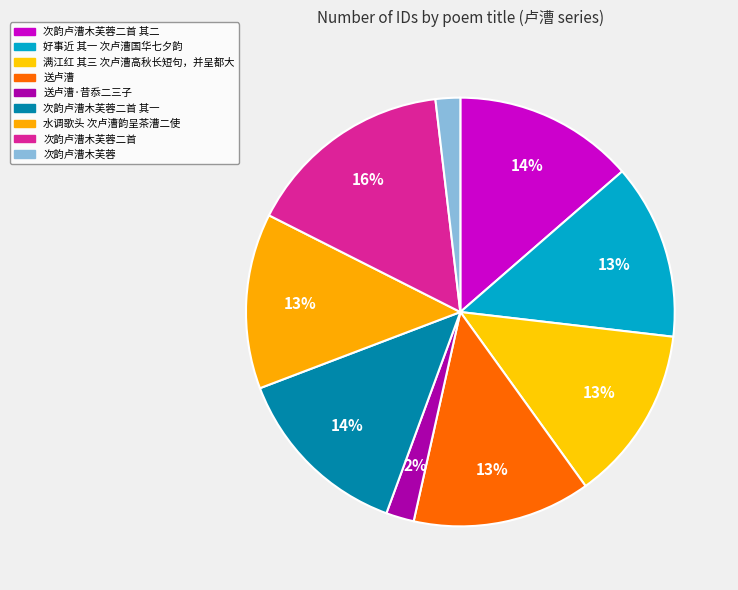

Between 好事近 其一 次卢漕国华七夕韵 and 次韵卢漕木芙蓉二首 其二, which is larger?

次韵卢漕木芙蓉二首 其二